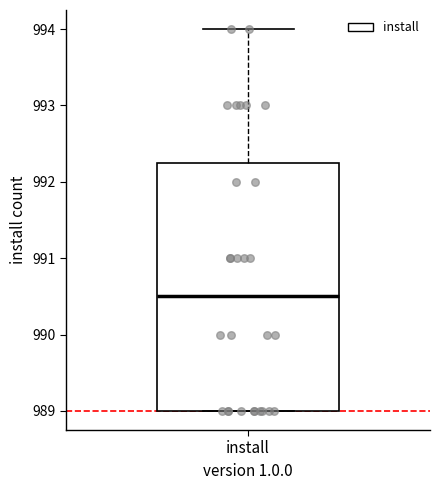

Transcribe this box plot: give where the median line is, the range the box spans, and where the two whiskers end, as read against the y-axis. The values are not printed on the chart, so give them approximately, as read against the axis.

median 990.5, box 989.0 to 992.3, whiskers 989.0 to 994.0